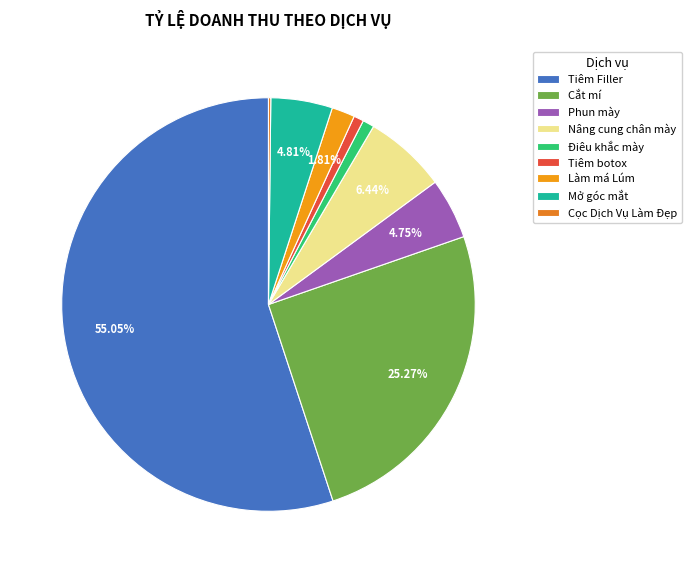

Is there a majority slice in this chart?

Yes